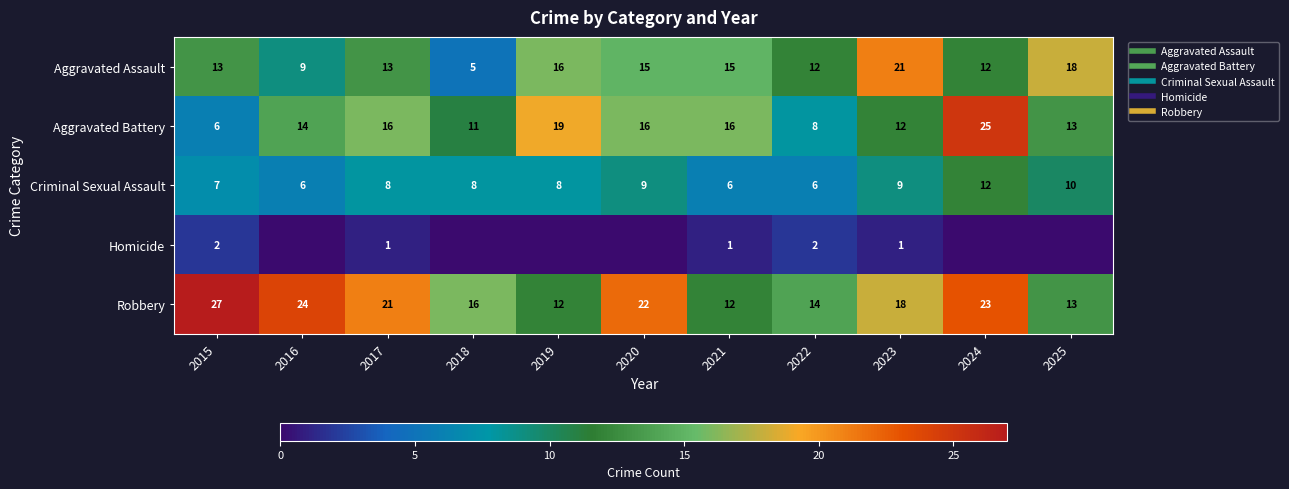

List the series in order of their peak value, highest first.

Robbery, Aggravated Battery, Aggravated Assault, Criminal Sexual Assault, Homicide